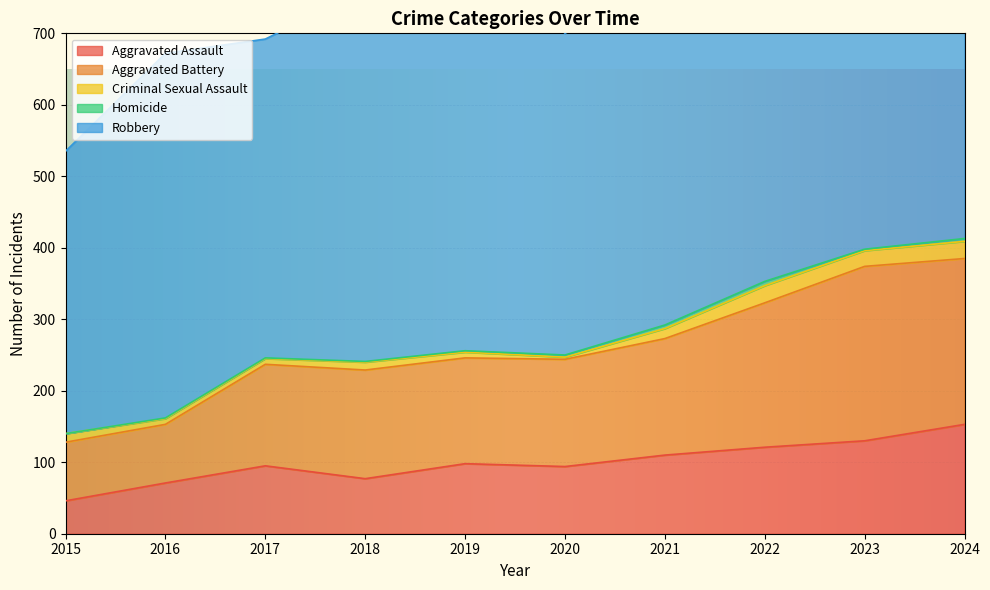

Rank the series at 2016 from highest to lowest value.

Robbery, Aggravated Battery, Aggravated Assault, Criminal Sexual Assault, Homicide